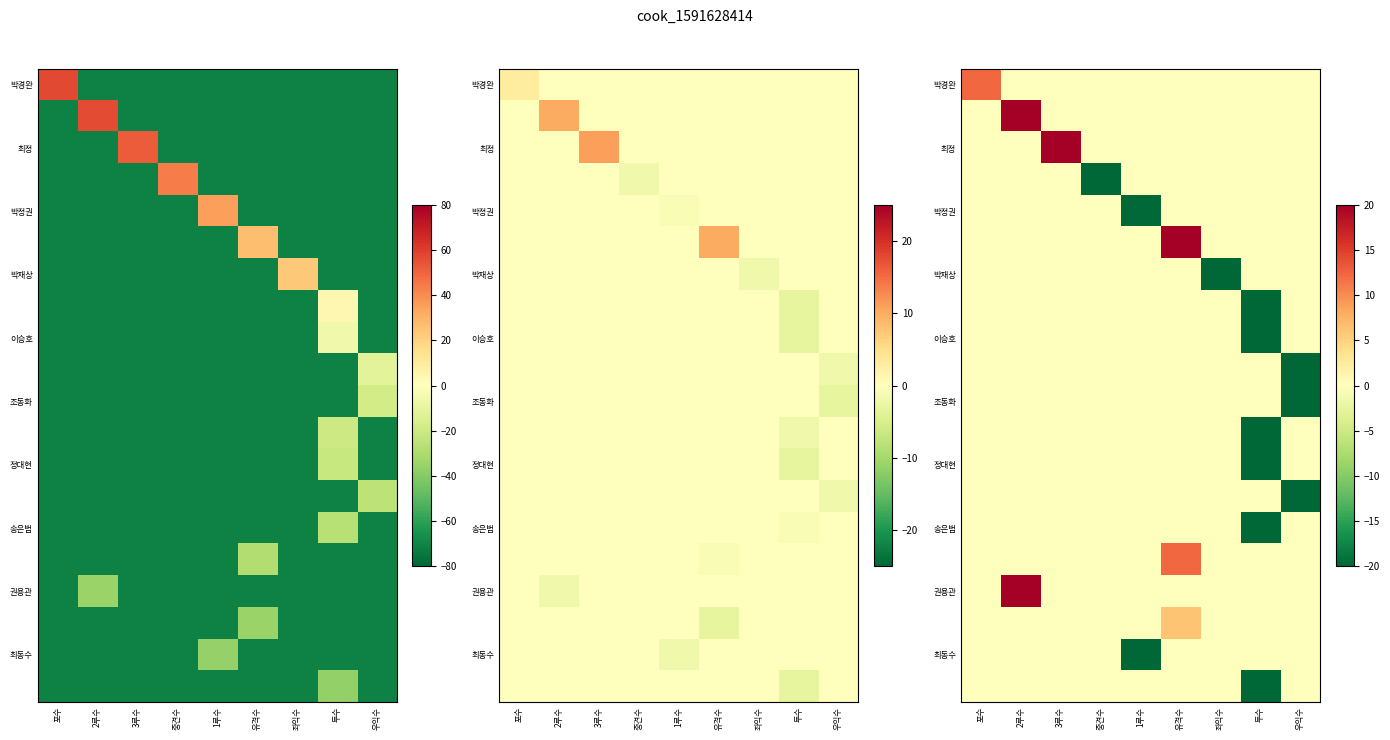

How many data points does each series have?

9